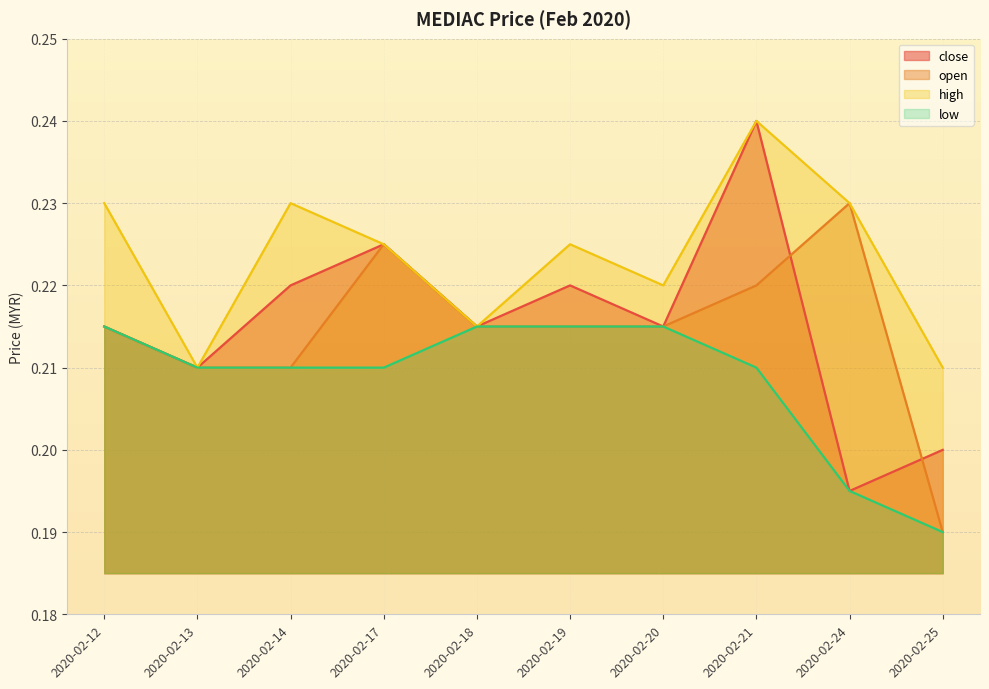

How many lines are shown in the chart?

4